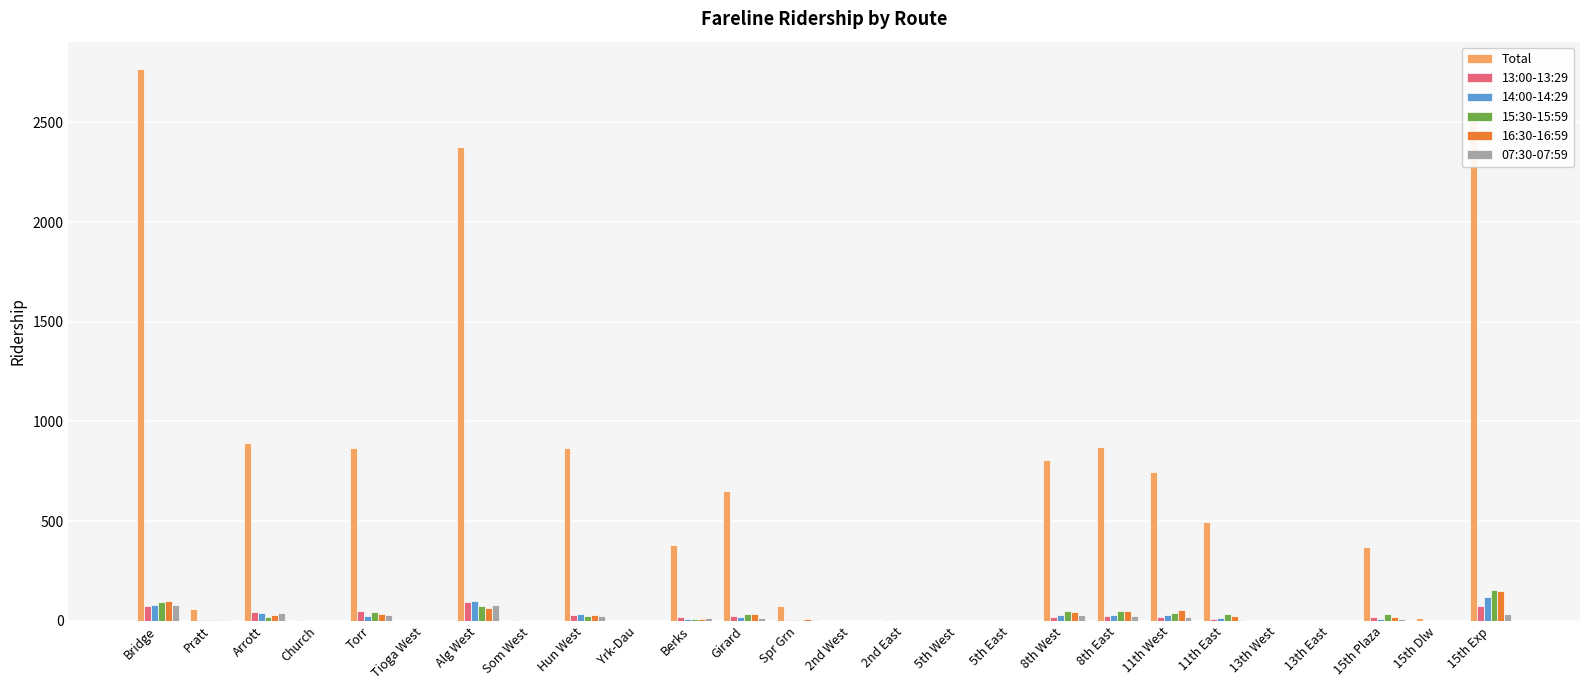

What is the total value across all series at Alg West?

2793.6